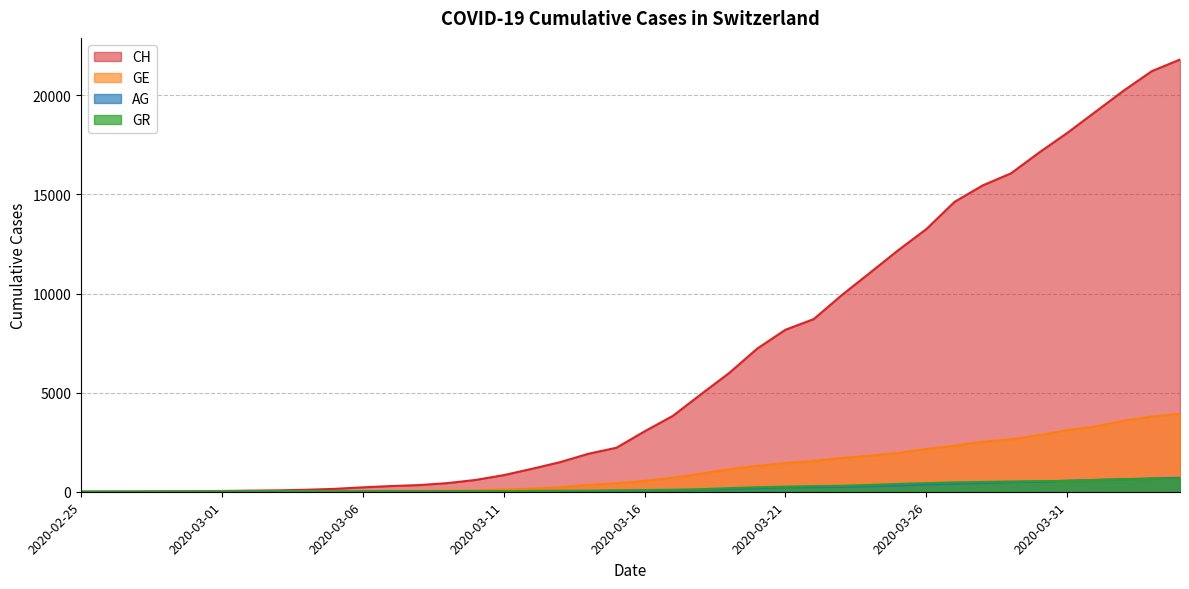

Which category has the lowest value across all series?

2020-02-25